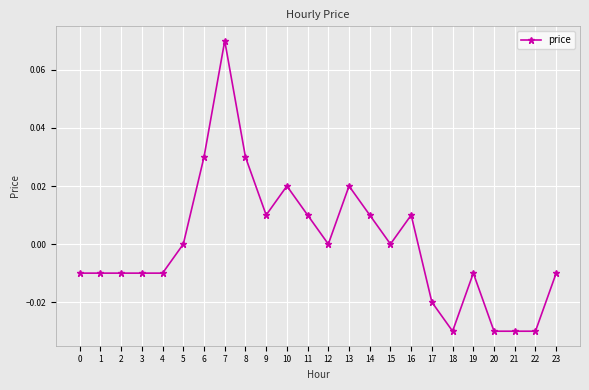

Which has a higher value, 5 or 19?

5